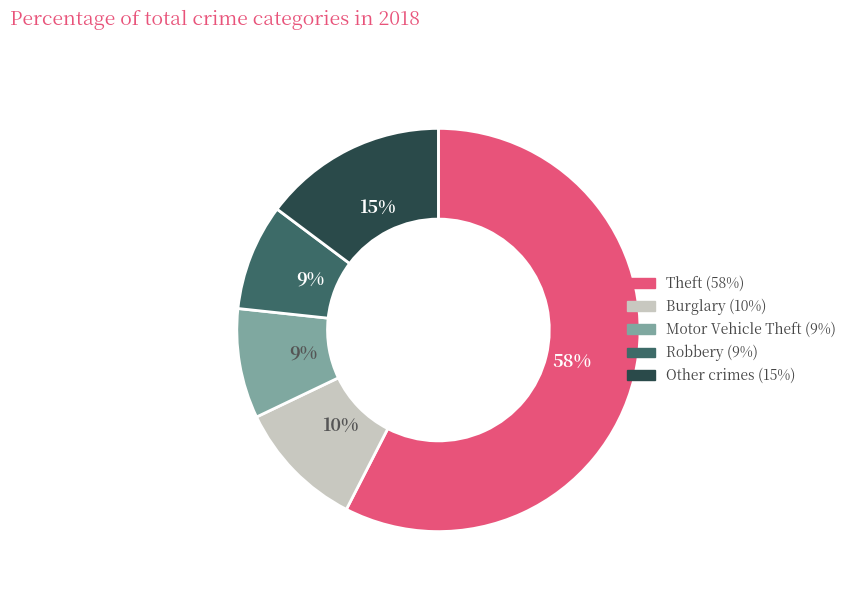

Is there any slice that represents more than half of the pie?

Yes